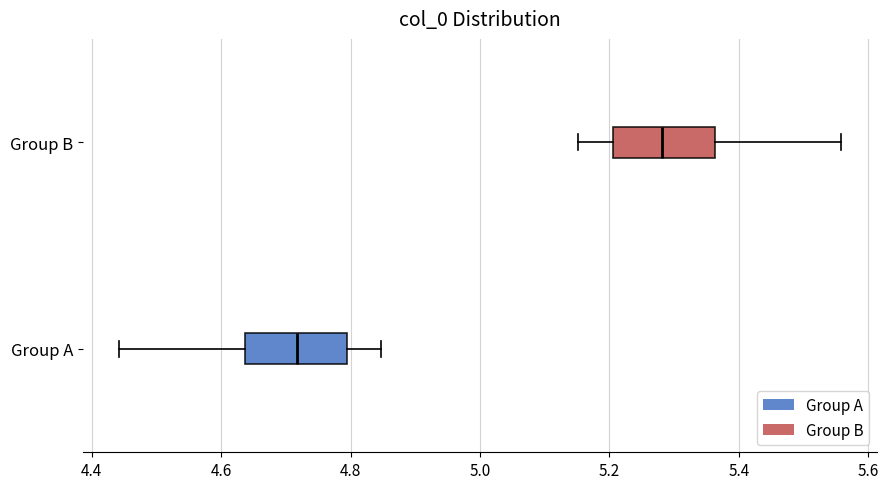

Reading bottom to top, transcribe this box plot: for each box, give where its median line is, the range the box spans, and where its two whiskers end, as read against the x-axis. The values are not printed on the chart, so give them approximately, as read against the axis.

Group A: median 4.72, box 4.64 to 4.80, whiskers 4.44 to 4.84
Group B: median 5.28, box 5.20 to 5.36, whiskers 5.16 to 5.56